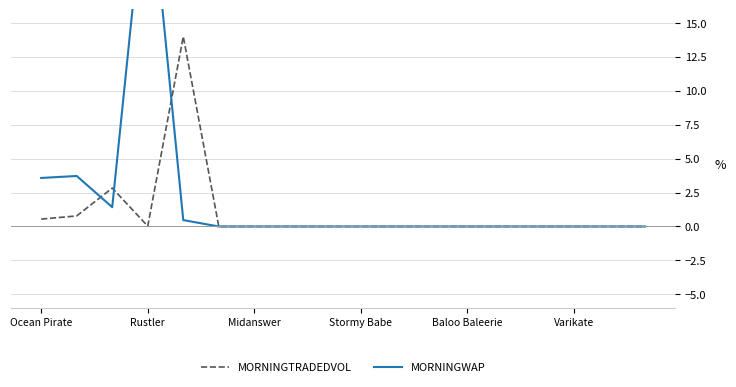

What is the highest value of the MORNINGTRADEDVOL series?

14.0